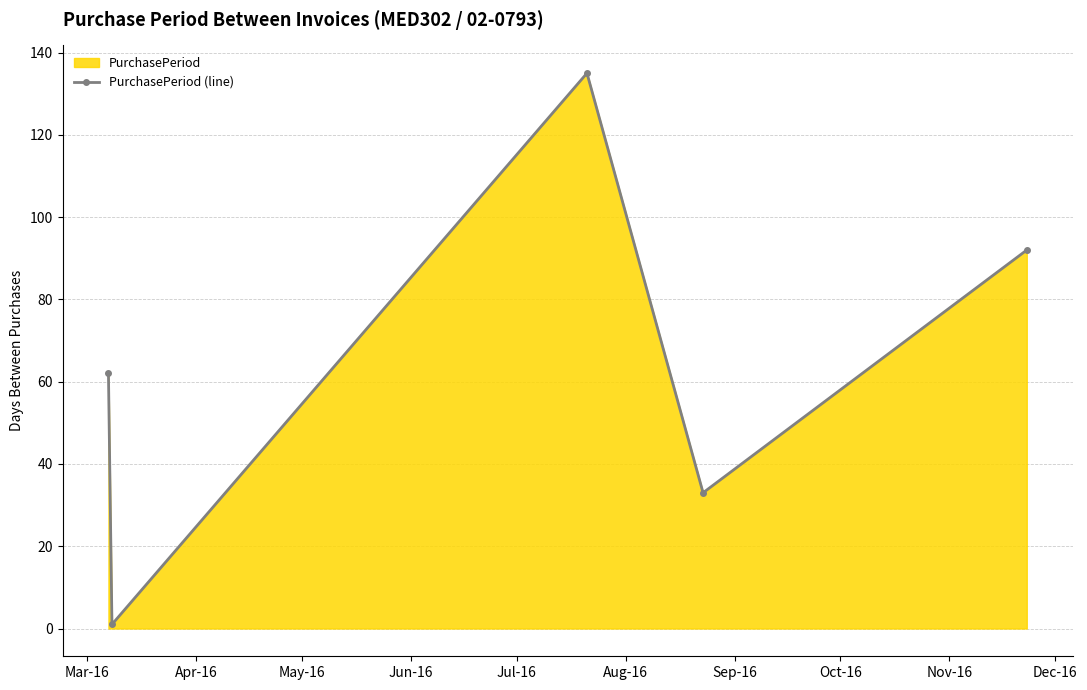

Reading right to left, what are all the values shown in this chart?

92	33	135	1	62